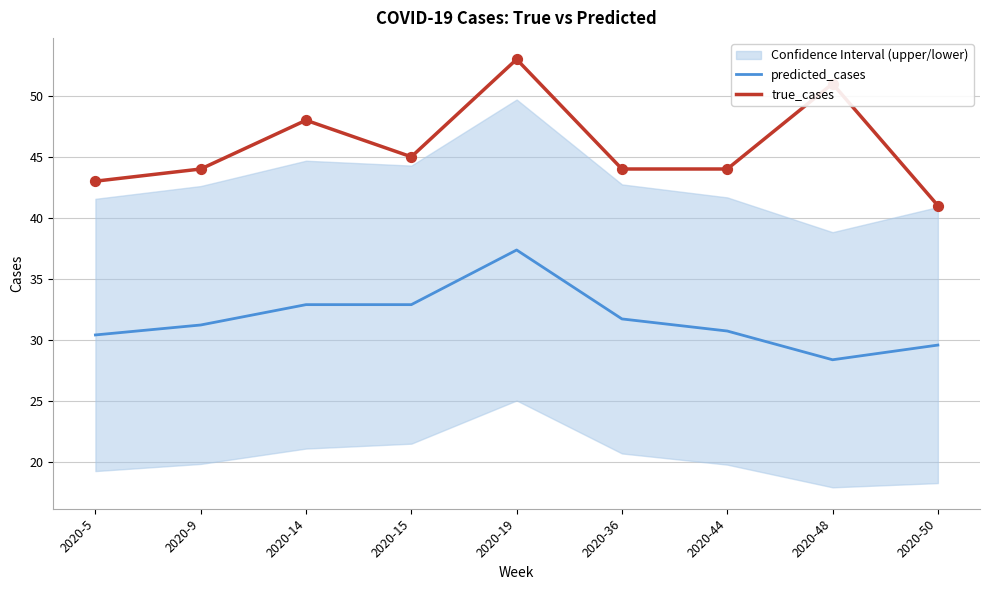

Is the value of true_cases at 2020-9 greater than the value of predicted_cases at 2020-5?

Yes